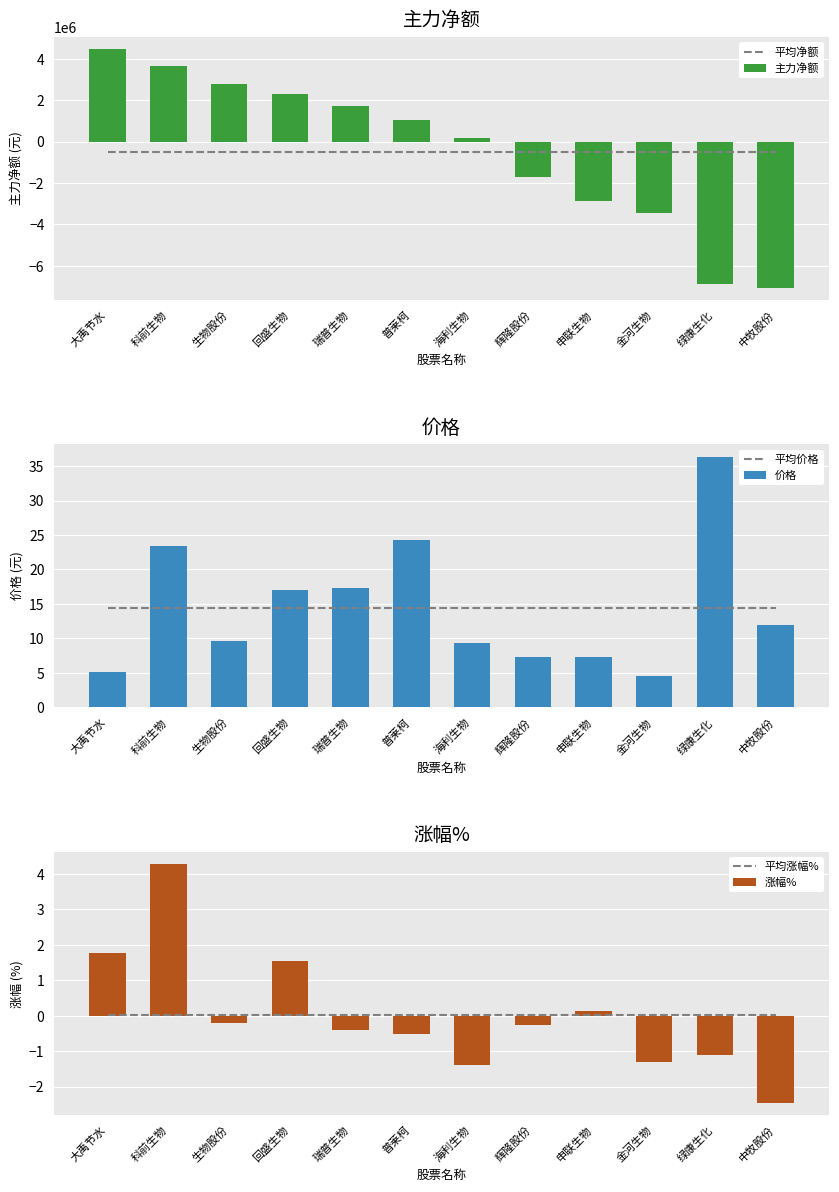

Between 科前生物 and 金河生物, which series saw the biggest shift?

主力净额